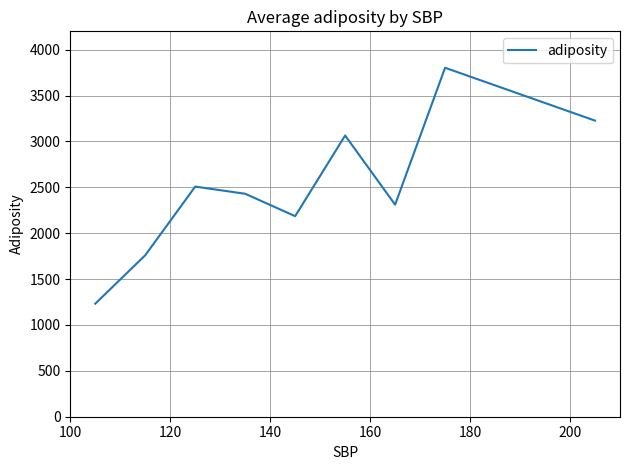

What is the greatest value displayed?

3803.0